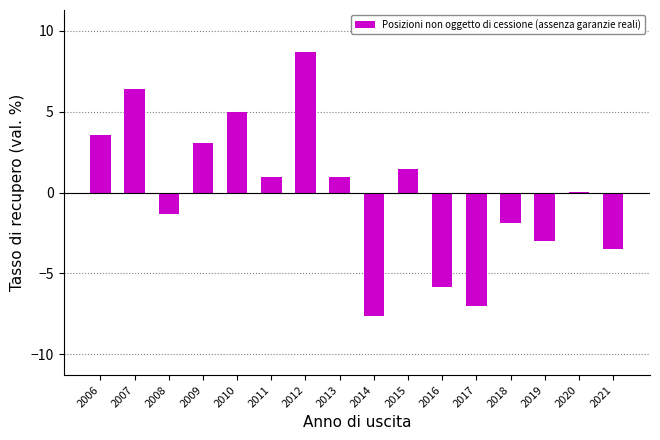

The chart shows a value of 3.4 at 2007. True or false?

False